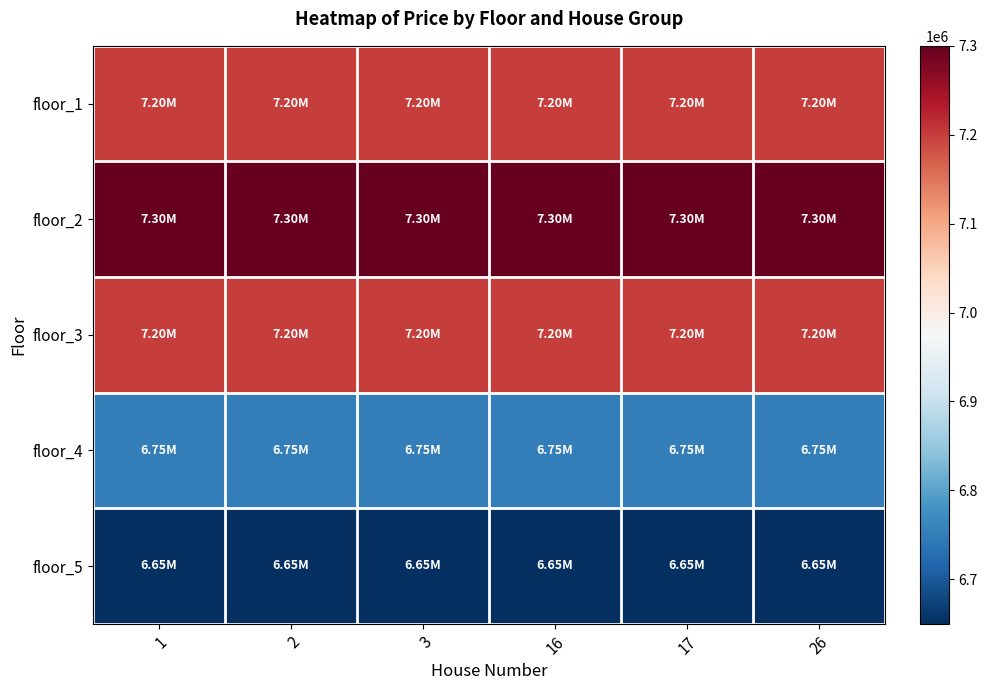

Reading right to left, transcribe all the data shown in this chart.

floor_1: 26=7200000	17=7200000	16=7200000	3=7200000	2=7200000	1=7200000
floor_2: 26=7300000	17=7300000	16=7300000	3=7300000	2=7300000	1=7300000
floor_3: 26=7200000	17=7200000	16=7200000	3=7200000	2=7200000	1=7200000
floor_4: 26=6750000	17=6750000	16=6750000	3=6750000	2=6750000	1=6750000
floor_5: 26=6650000	17=6650000	16=6650000	3=6650000	2=6650000	1=6650000